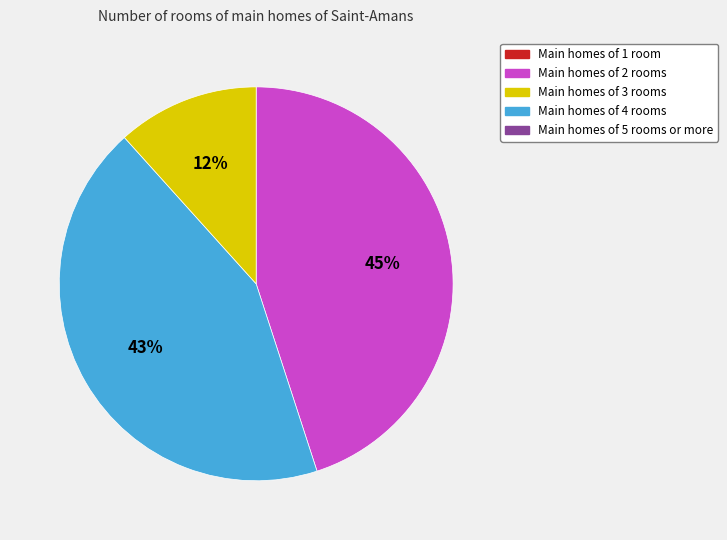

Count the number of slices in the pie.

3